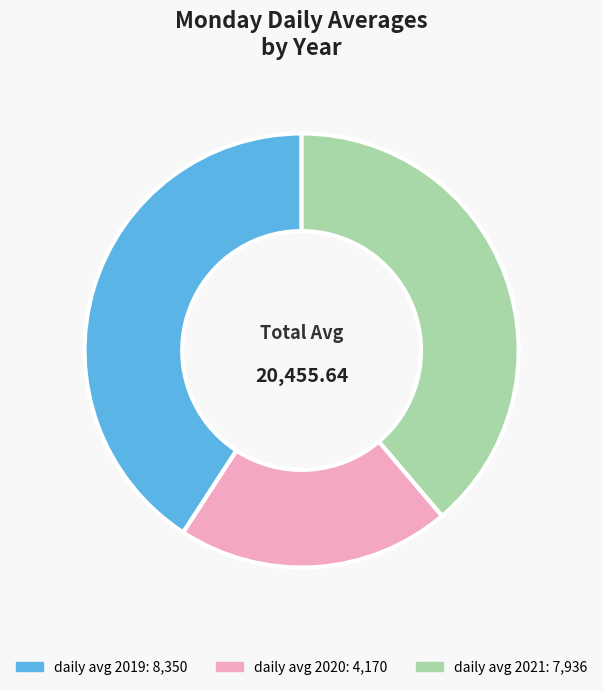

Is there a majority slice in this chart?

No